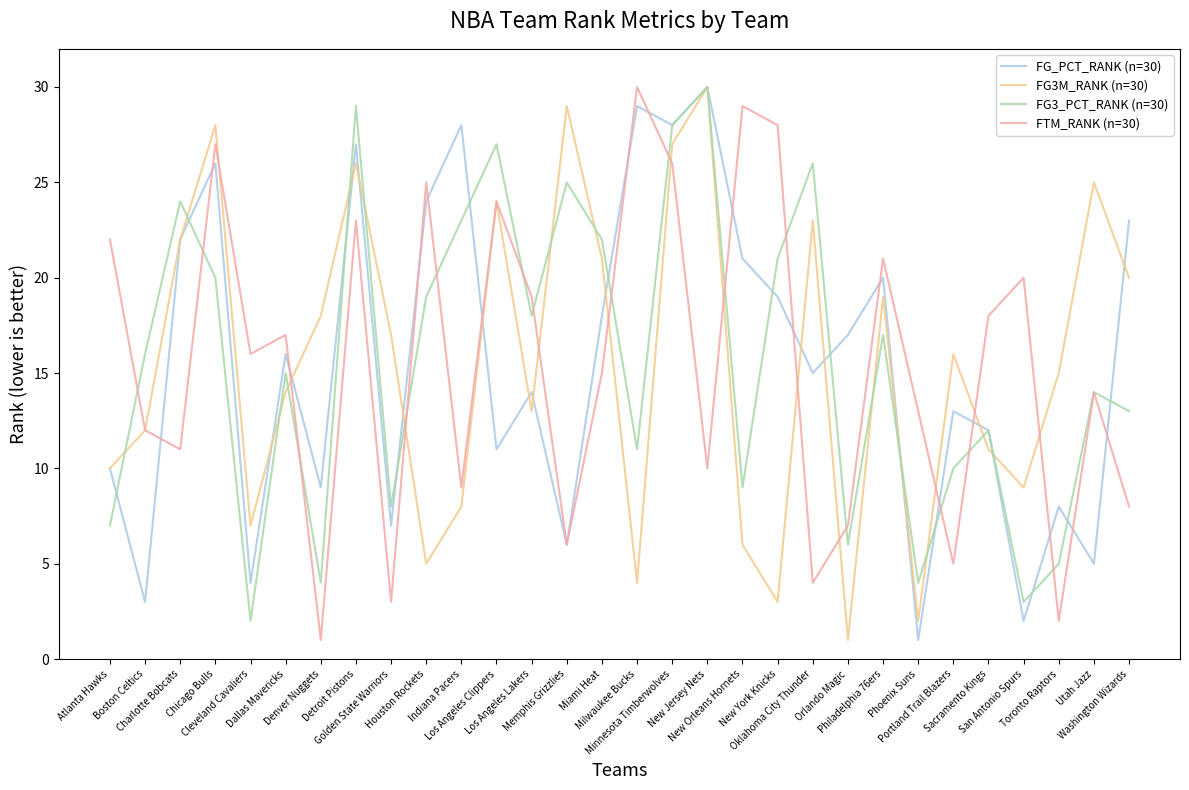

How many lines are shown in the chart?

4